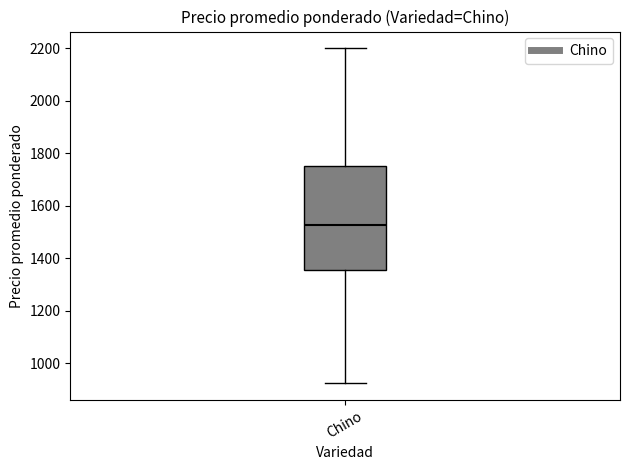

Read this box plot against the y-axis: the position of the median line, the range covered by the box, and the ends of both whiskers. The values are not printed on the chart, so give them approximately, as read against the axis.

median 1520, box 1360 to 1760, whiskers 920 to 2200